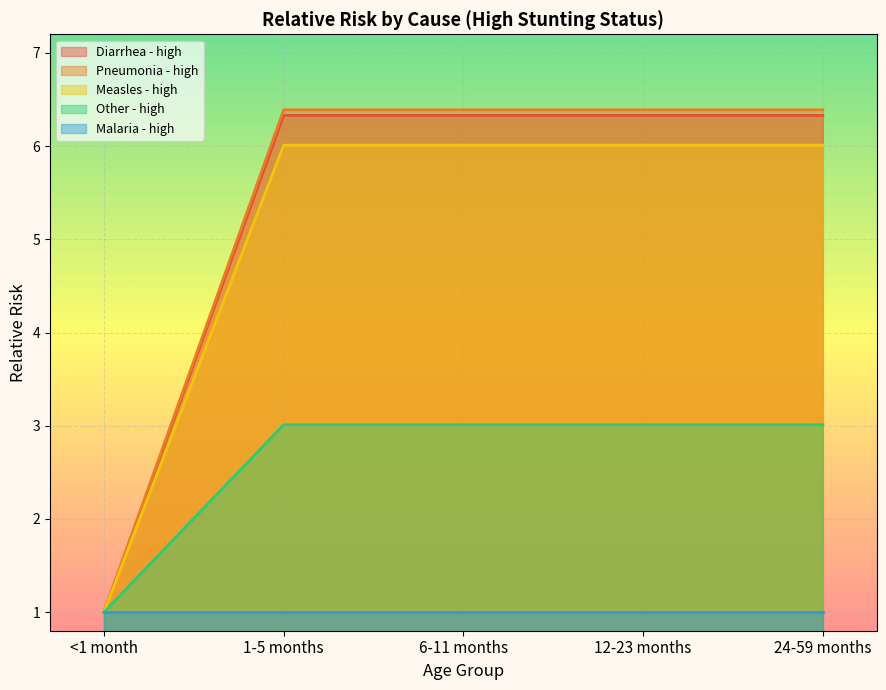

The Pneumonia - high series shows 0.6 at <1 month. True or false?

False